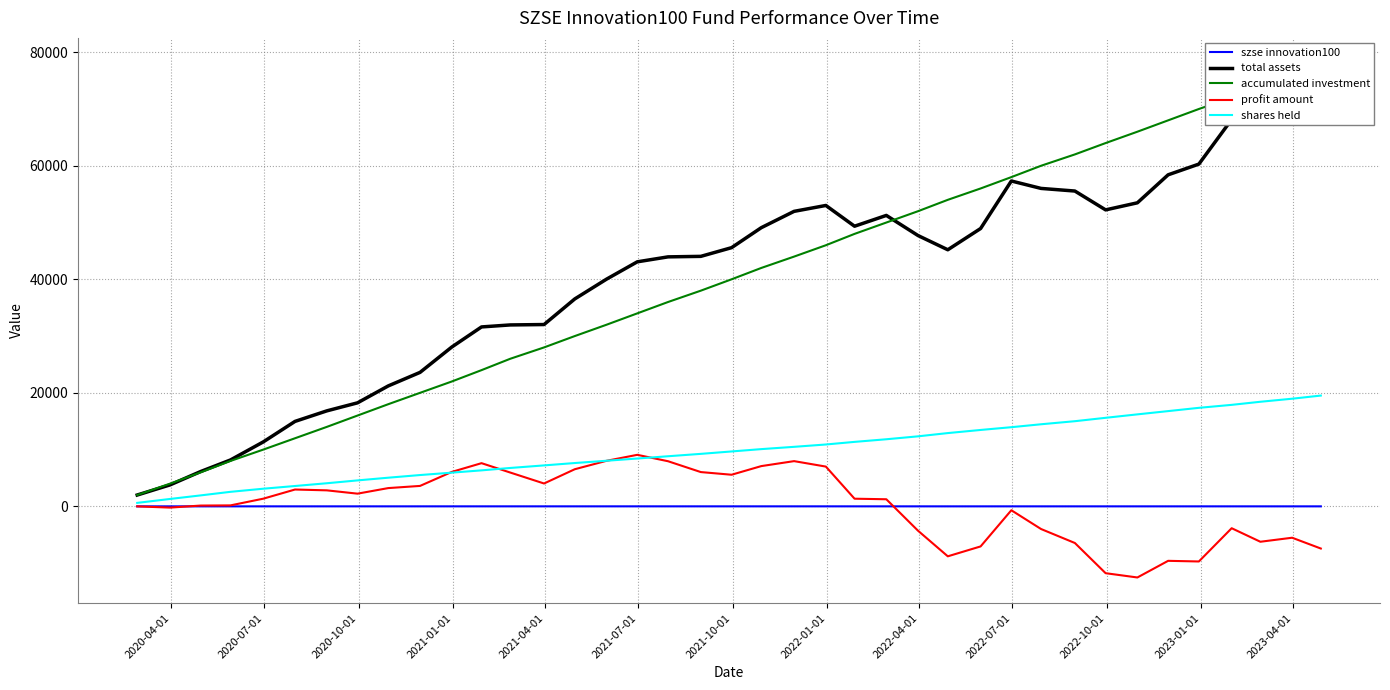

What is the minimum value for profit amount?

-12524.9